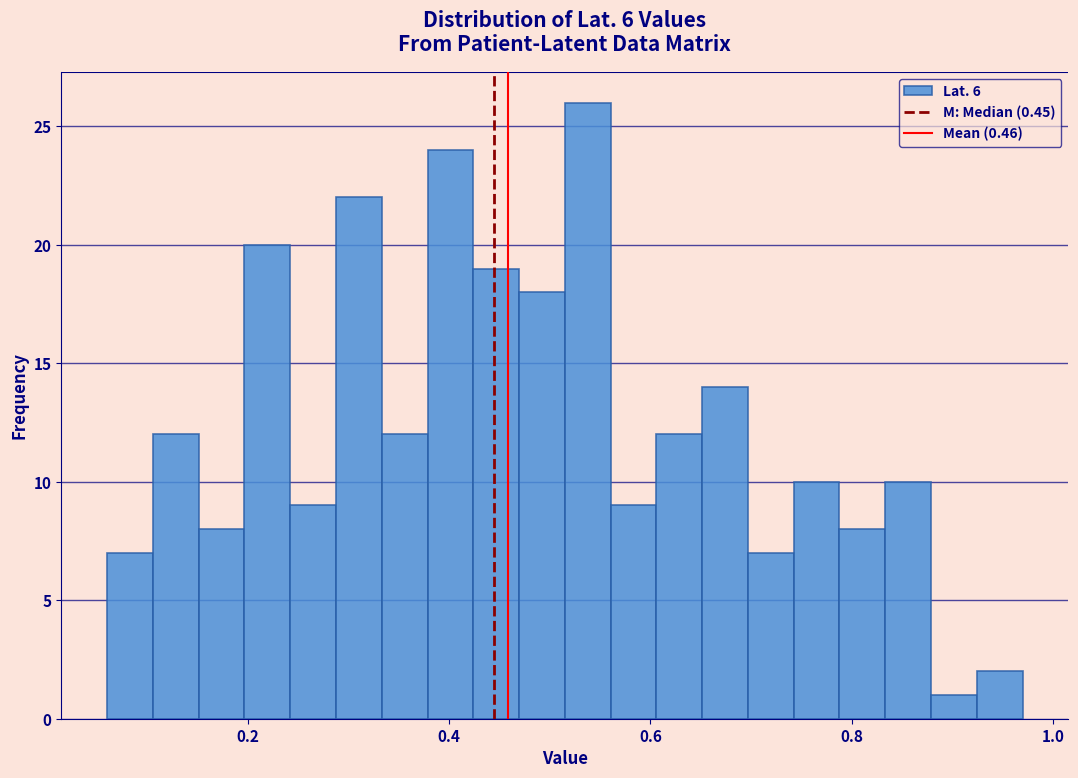

Around what value on the x-axis is the tallest bar? Give the approximate position of its centre, as read against the axis.

0.54